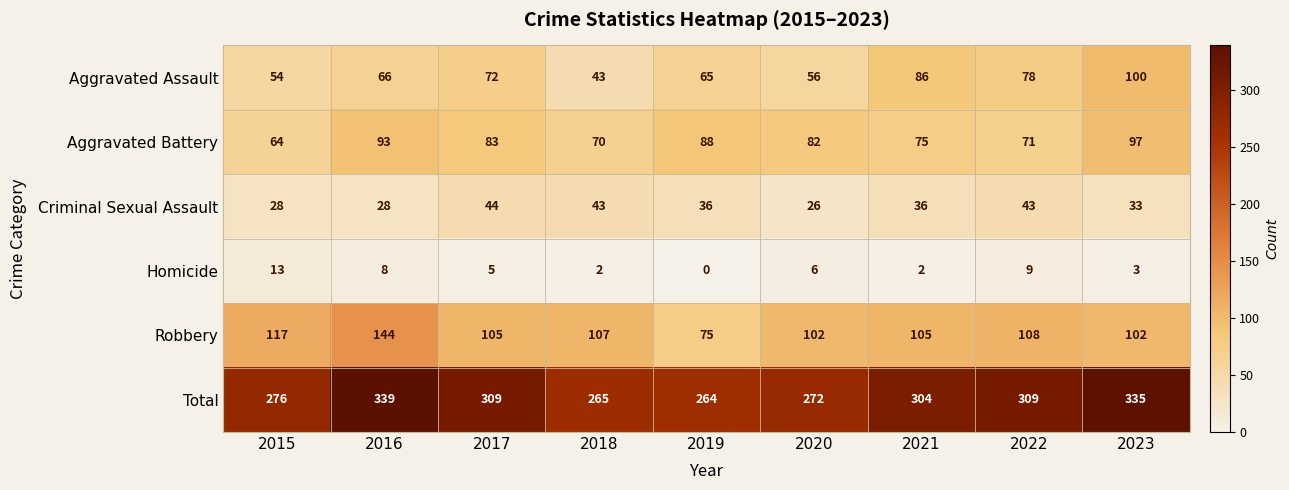

At which category does the chart reach its peak across all series?

2016